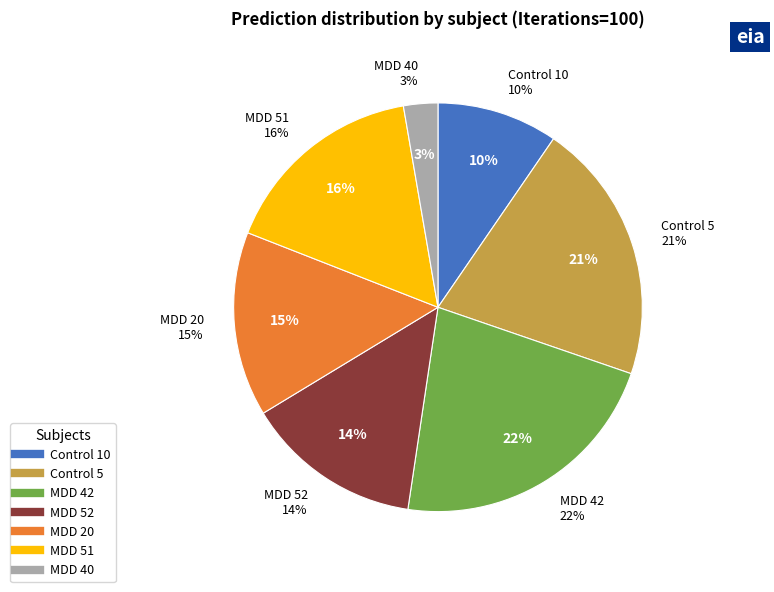

Which slice is the smallest?

MDD 40